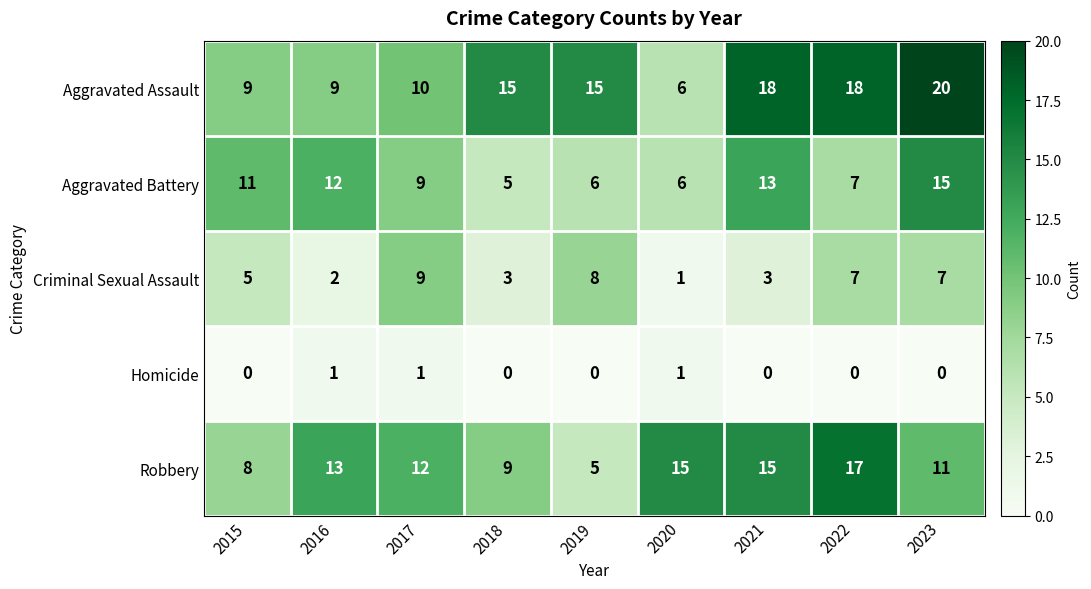

Rank the series by their maximum value, from lowest to highest.

Homicide, Criminal Sexual Assault, Aggravated Battery, Robbery, Aggravated Assault